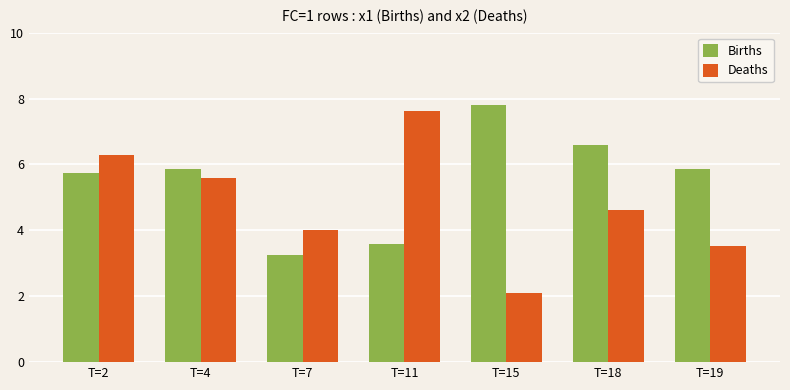

What is the difference between the Deaths values at T=11 and T=7?

3.6